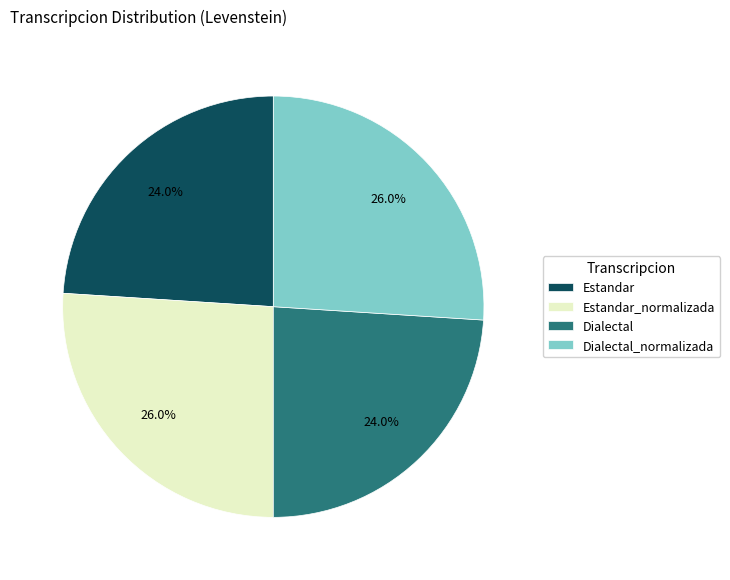

The Estandar slice represents 24% of the pie. True or false?

True